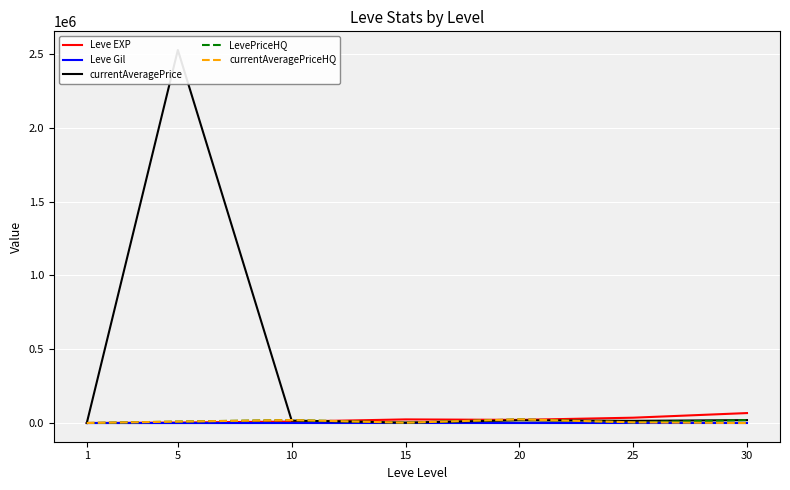

The value of Leve Gil at 30 is 463.0. True or false?

True